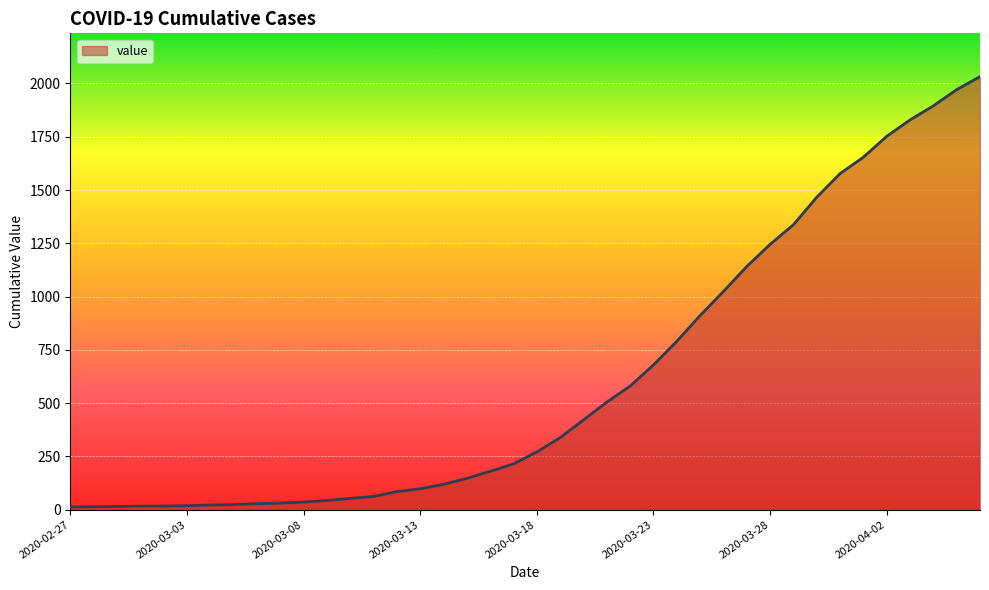

What is the greatest value displayed?

2032